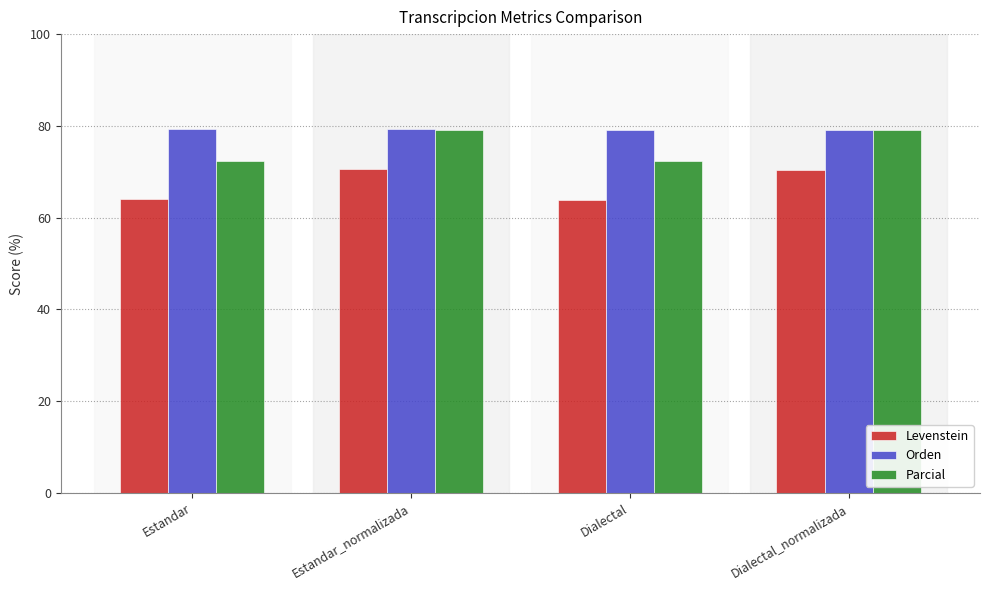

Rank the series by their average value, from lowest to highest.

Levenstein, Parcial, Orden